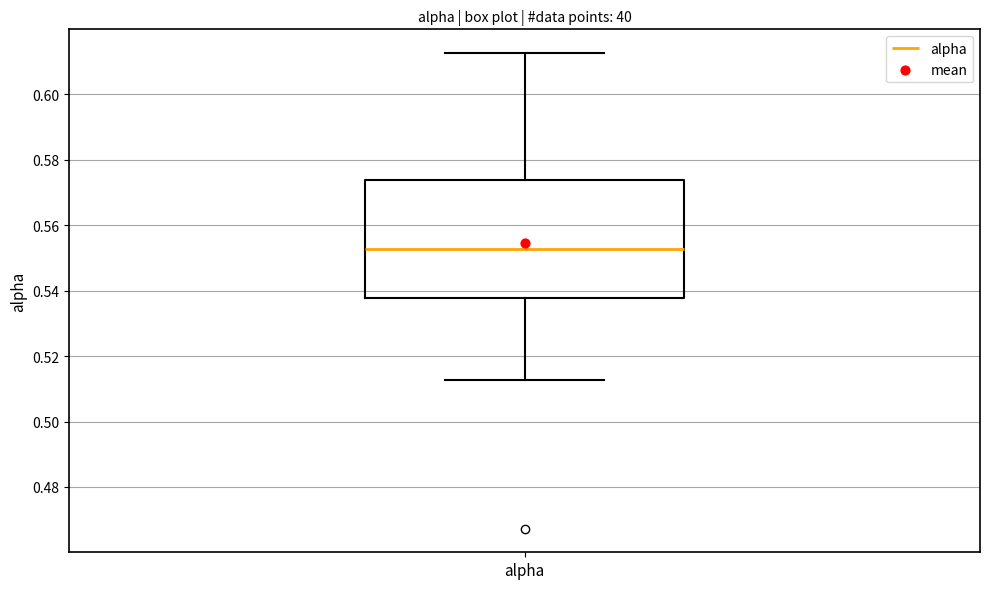

Where does the median line of the box for alpha sit on the y-axis? The values are not printed on the chart, so give them approximately, as read against the axis.

0.552